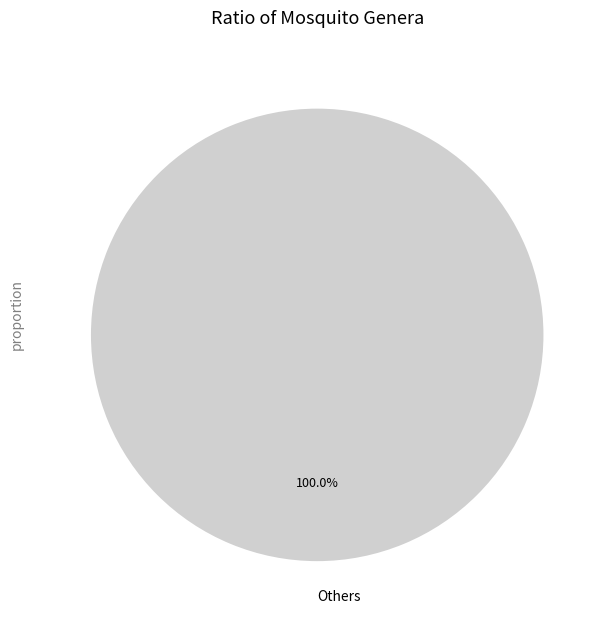

How many slices are in this pie chart?

1